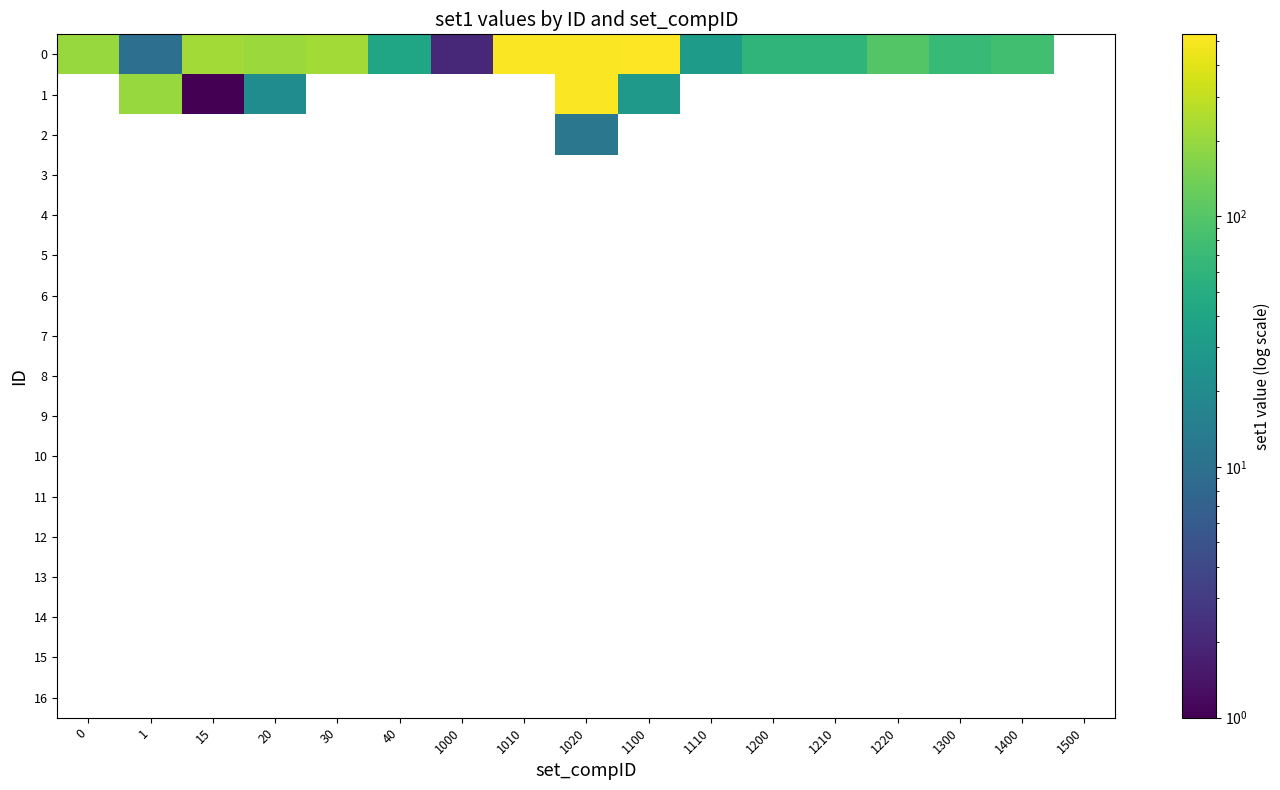

Which category has the highest value across all series?

1100